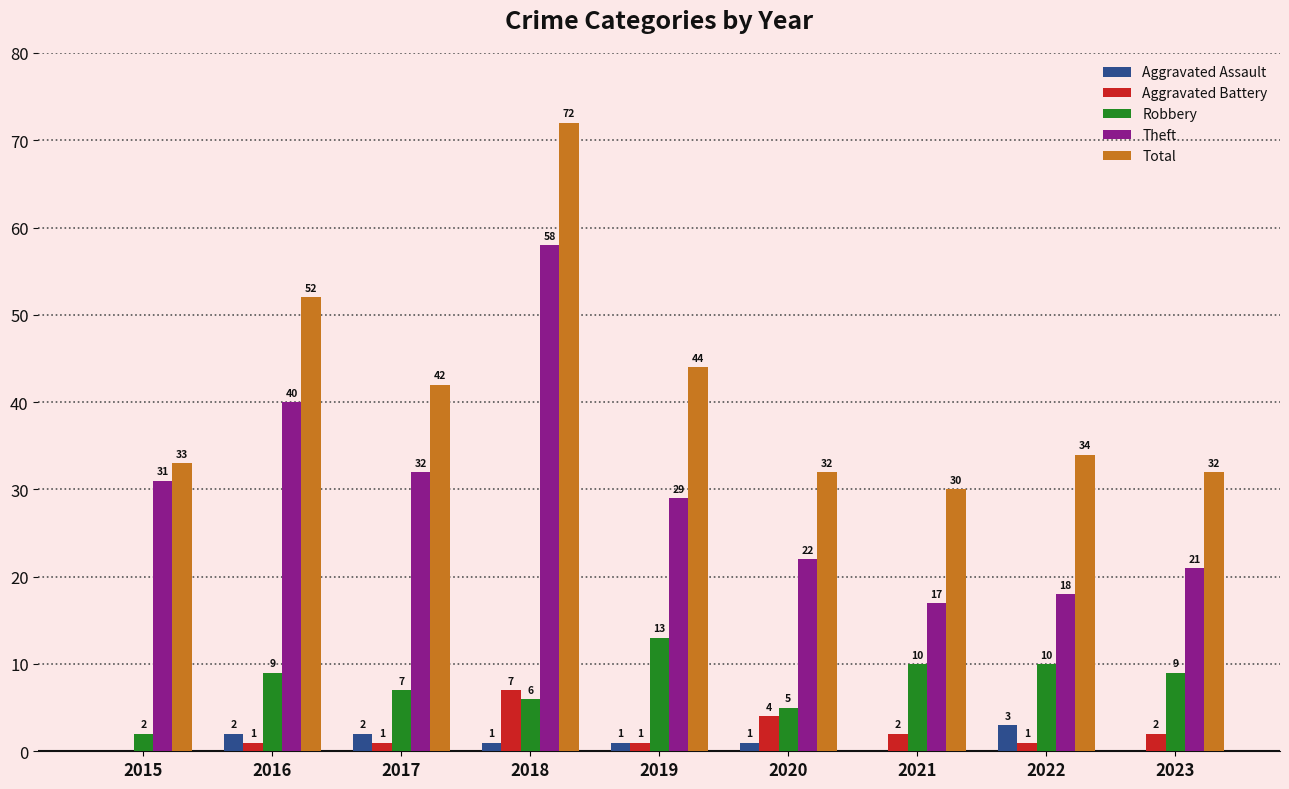

Reading left to right, transcribe all the data shown in this chart.

Aggravated Assault: 2015=0	2016=2	2017=2	2018=1	2019=1	2020=1	2021=0	2022=3	2023=0
Aggravated Battery: 2015=0	2016=1	2017=1	2018=7	2019=1	2020=4	2021=2	2022=1	2023=2
Robbery: 2015=2	2016=9	2017=7	2018=6	2019=13	2020=5	2021=10	2022=10	2023=9
Theft: 2015=31	2016=40	2017=32	2018=58	2019=29	2020=22	2021=17	2022=18	2023=21
Total: 2015=33	2016=52	2017=42	2018=72	2019=44	2020=32	2021=30	2022=34	2023=32